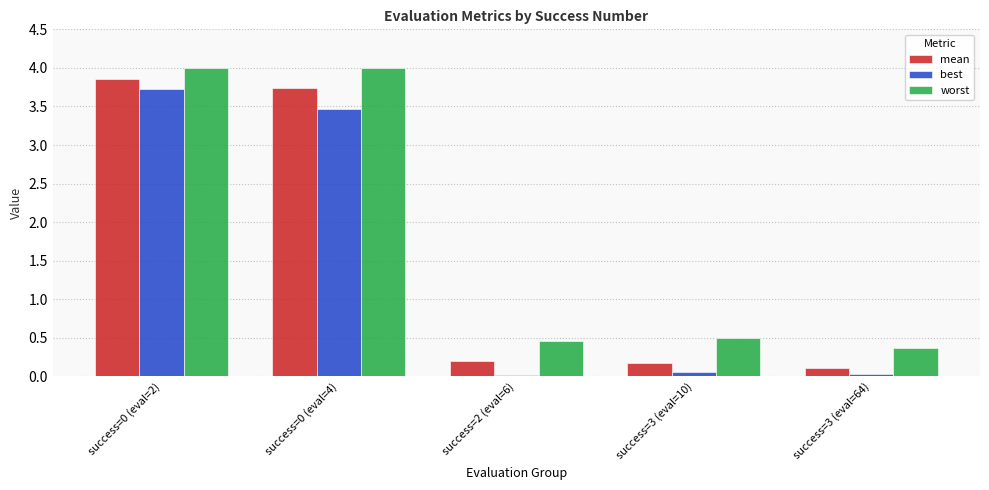

Count the number of categories in the chart.

5